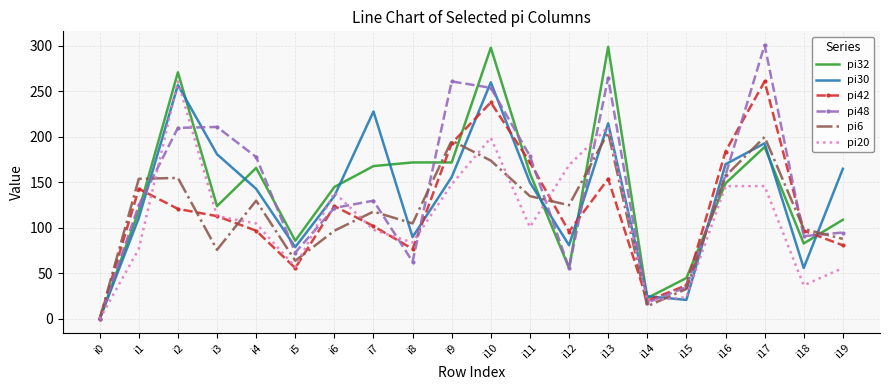

At which category is the sum across all series the highest?

i10